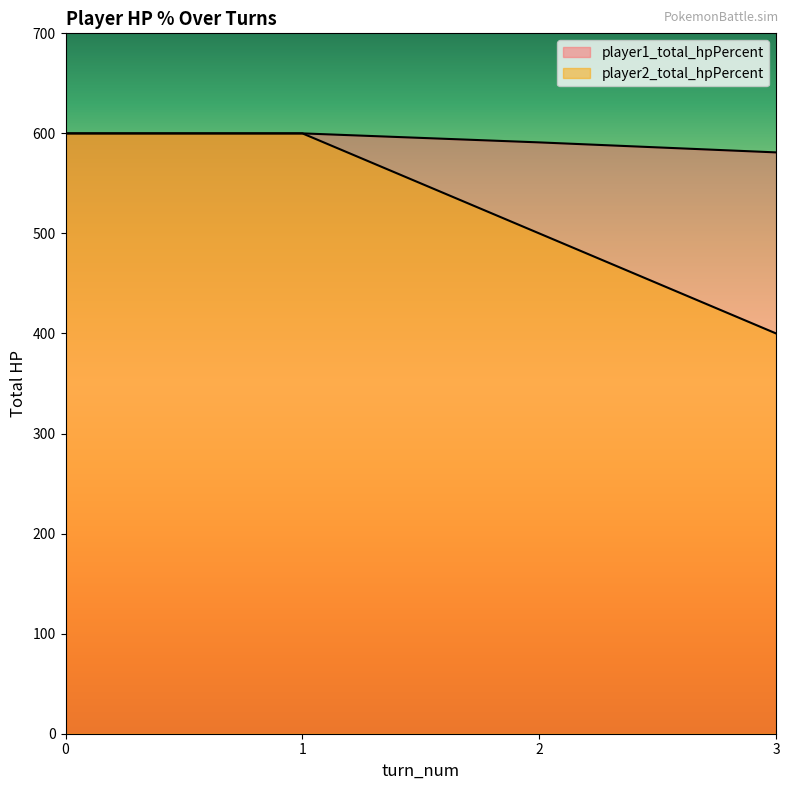

Reading left to right, list all the values displayed in this chart.

player1_total_hpPercent: 600	600	591	581
player2_total_hpPercent: 600	600	500	400